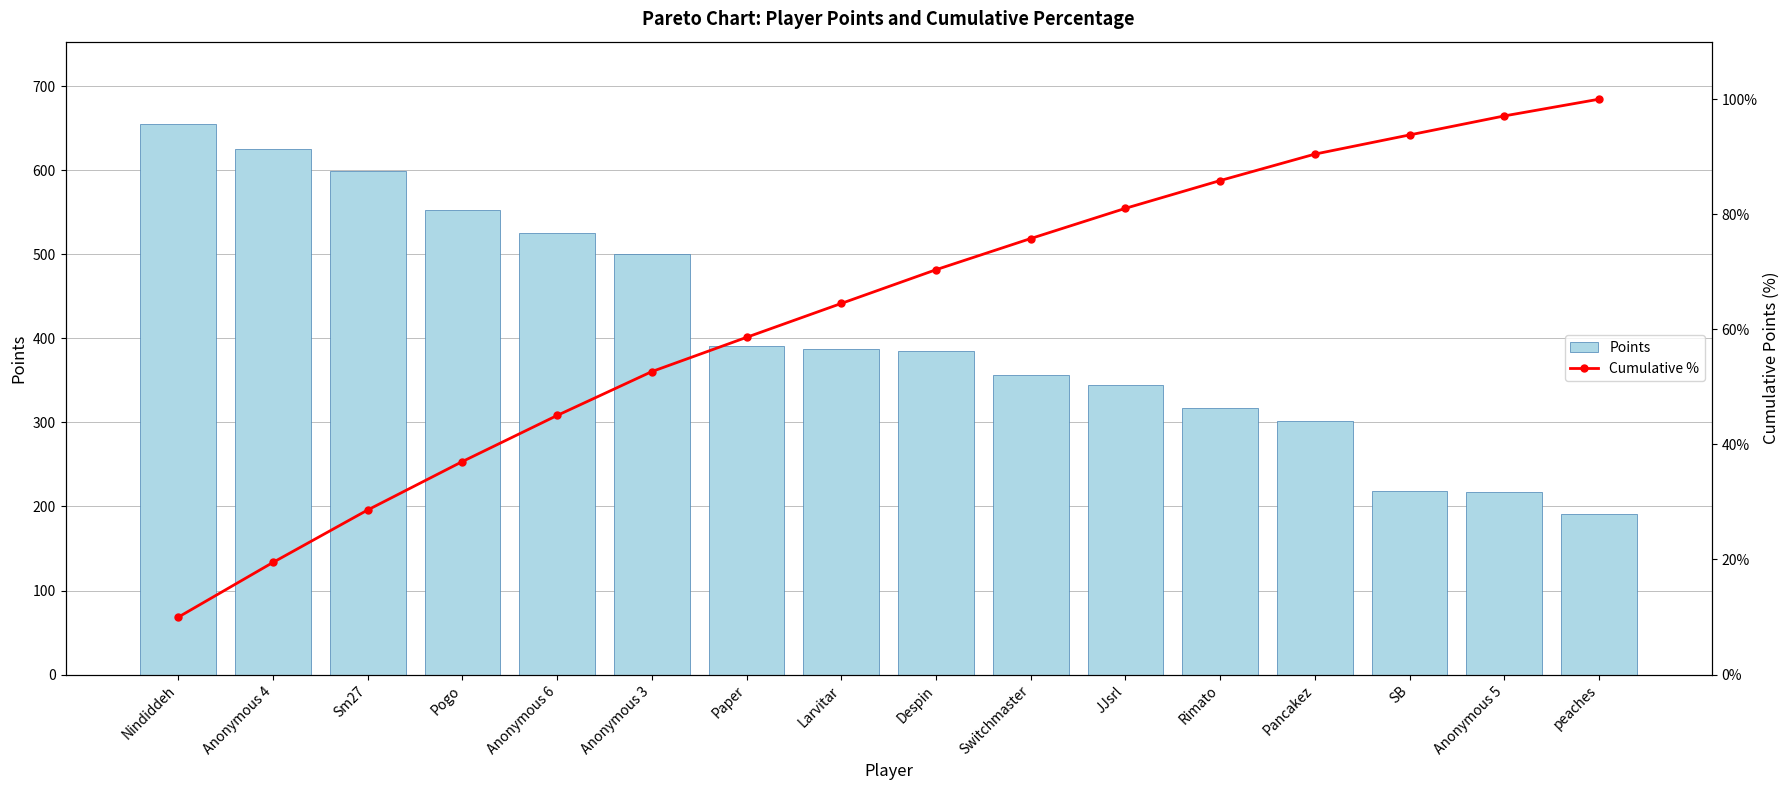

What is the label of the 3rd bar from the right?

SB